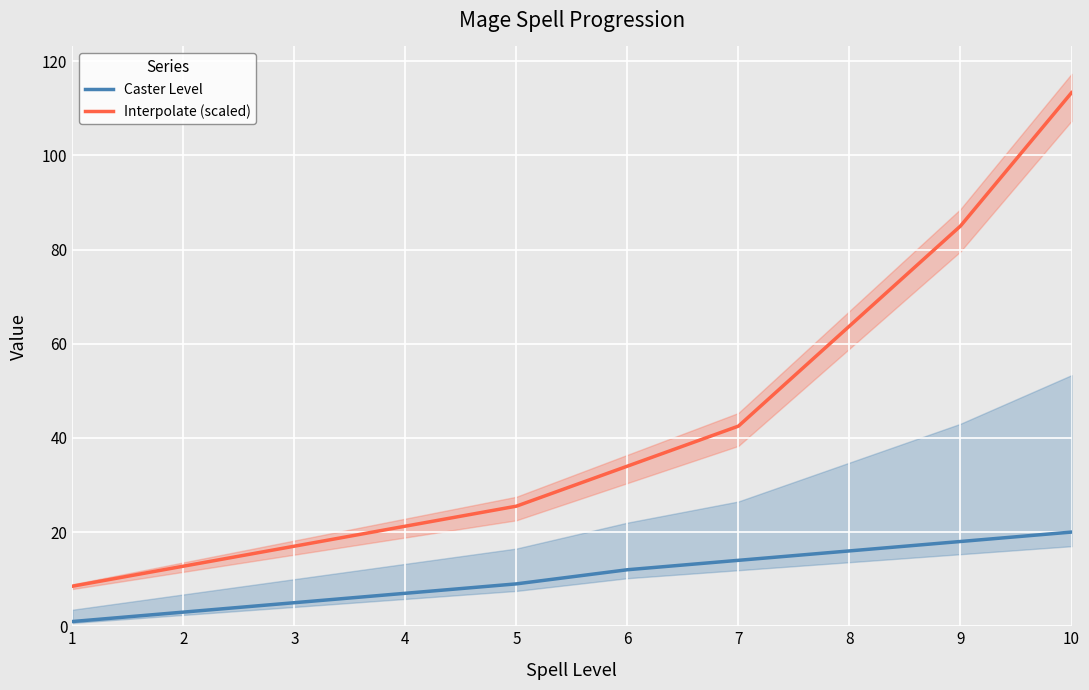

Rank the series by their average value, from lowest to highest.

Caster Level, Interpolate (scaled)